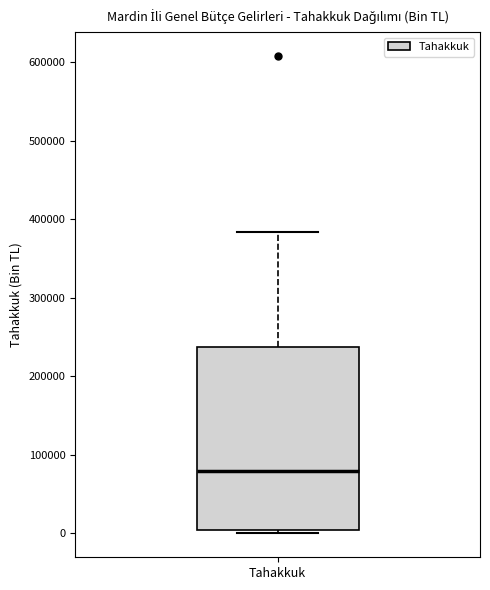

Read this box plot against the y-axis: the position of the median line, the range covered by the box, and the ends of both whiskers. The values are not printed on the chart, so give them approximately, as read against the axis.

median 80000, box 0 to 240000, whiskers 0 (just below the box's lower edge) to 380000